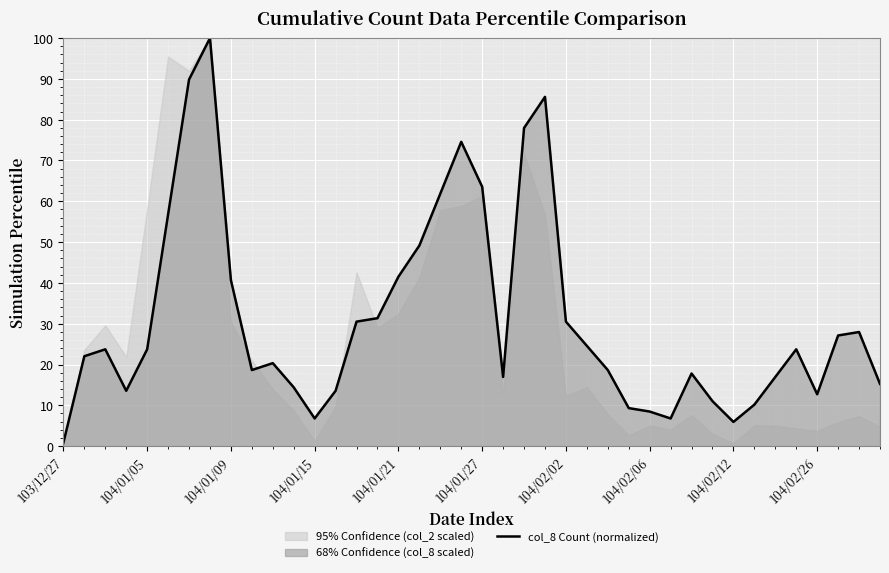

Which category has the lowest value across all series?

103/12/27